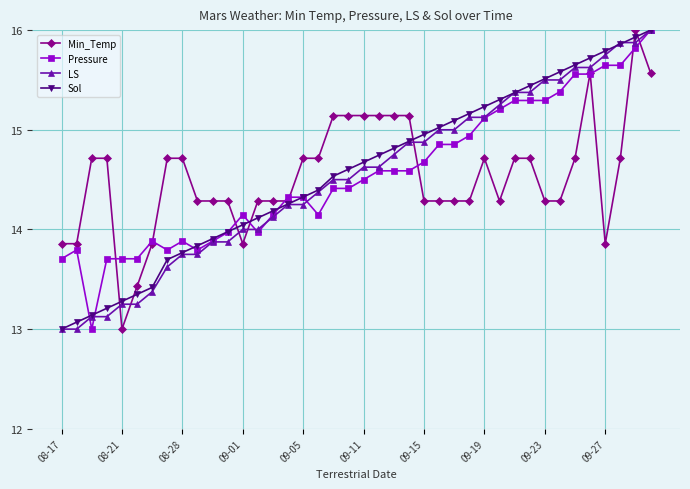

What is the difference between the maximum and second lowest values in the Min_Temp series?

2.6